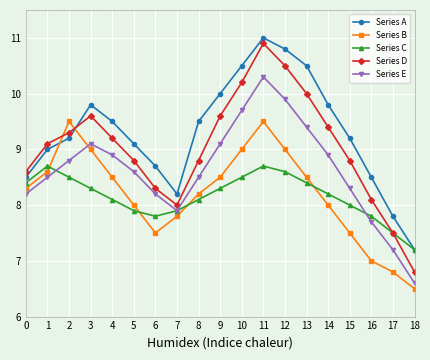

What are all the series names shown in the legend?

Series A, Series B, Series C, Series D, Series E